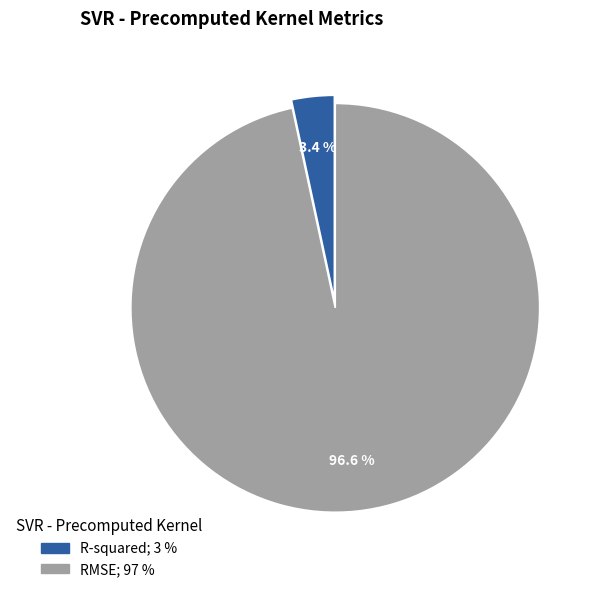

Which slice represents more than half of the pie?

RMSE